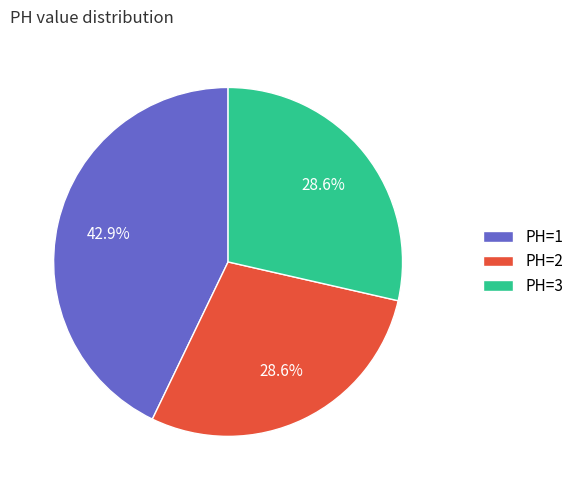

What is the largest slice in the pie chart?

PH=1